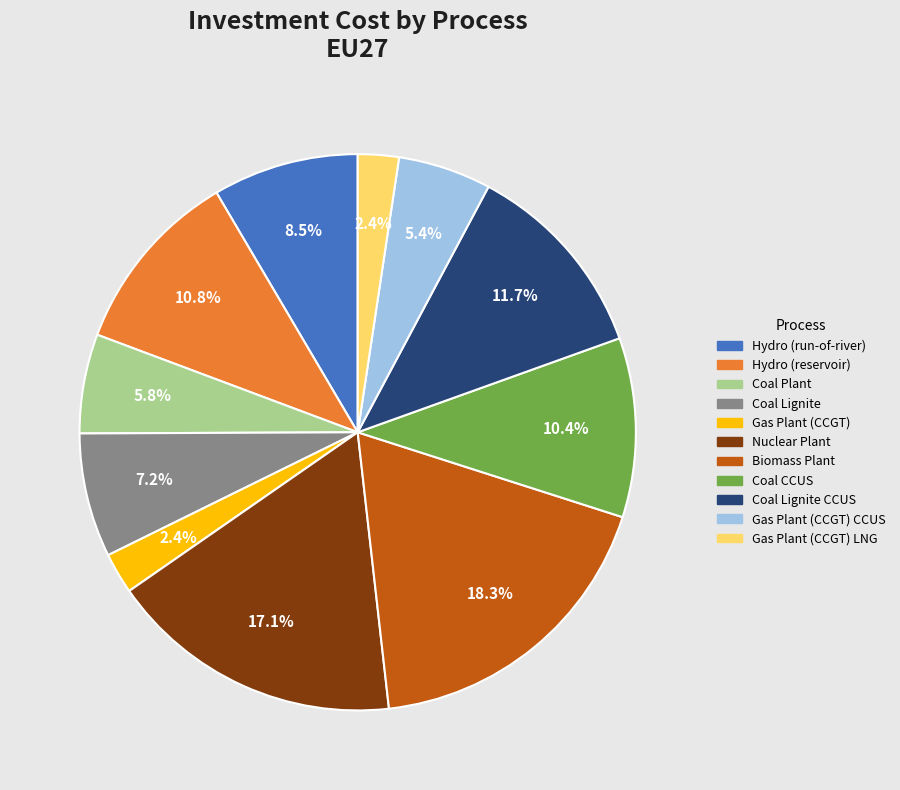

Between Coal Plant and Gas Plant (CCGT) LNG, which is larger?

Coal Plant